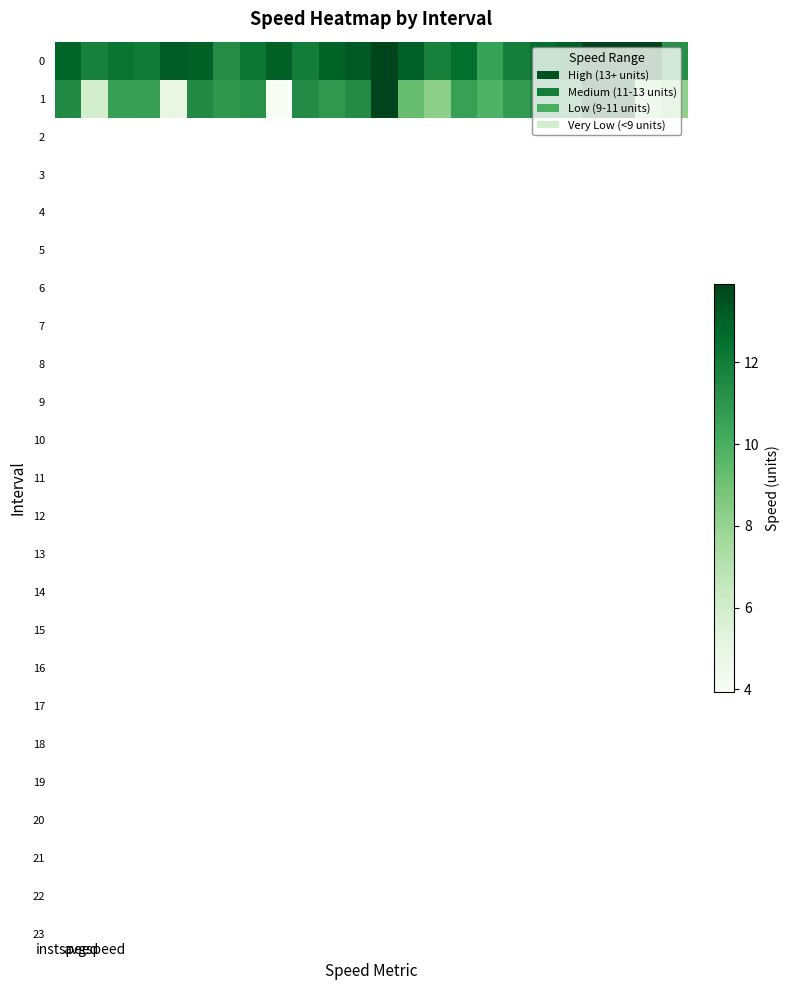

Reading left to right, transcribe all the data shown in this chart.

0: 12.9	11.8	12.3	12.1	13.2	13.0	11.4	12.2	13.0	12.0	12.9	13.2	13.9	13.1	11.8	12.6	10.5	11.9	12.5	13.0	13.9	13.9	13.9	11.2
1: 11.5	5.9	10.6	10.7	5.0	11.5	10.9	11.1	3.9	11.4	10.9	11.4	13.9	9.2	8.2	10.6	9.8	10.8	11.5	11.4	13.9	13.9	7.3	8.1